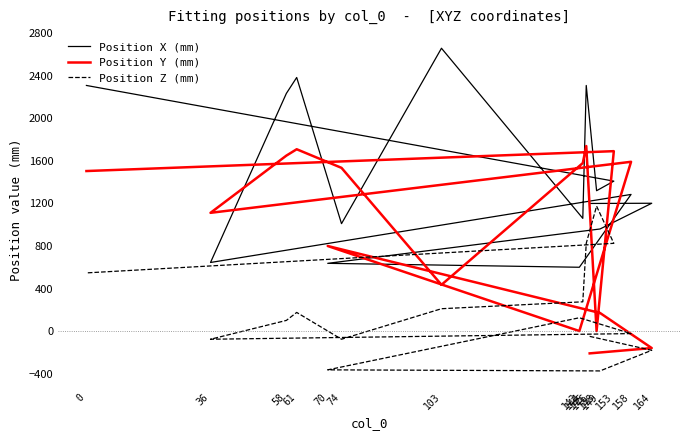

How many categories are shown in the chart?

16